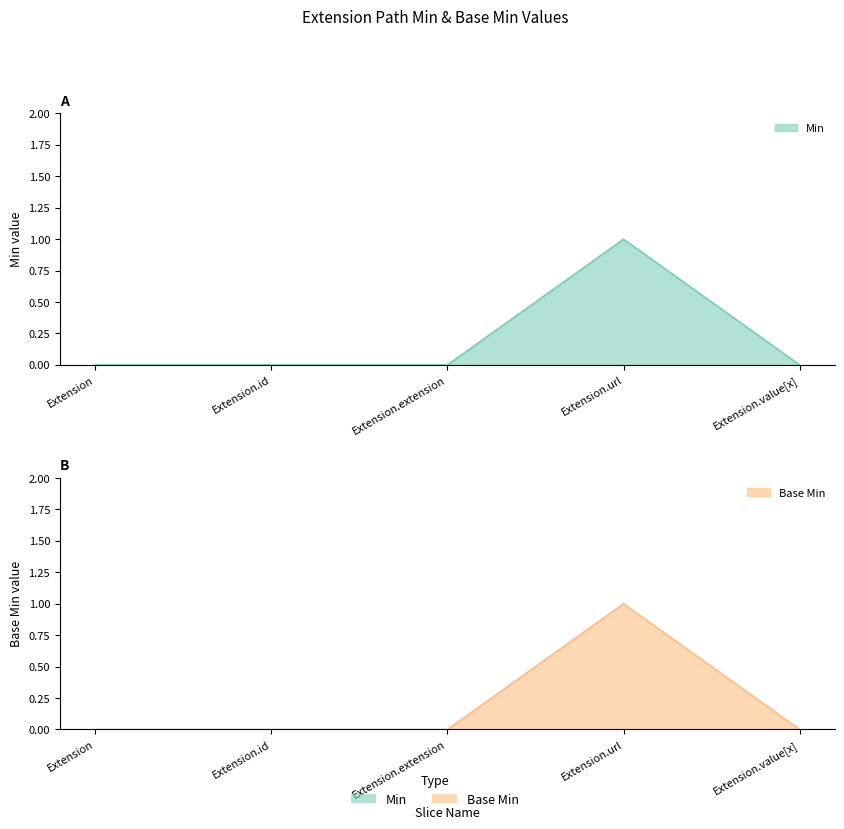

True or false: Min and Base Min intersect in this chart.

False